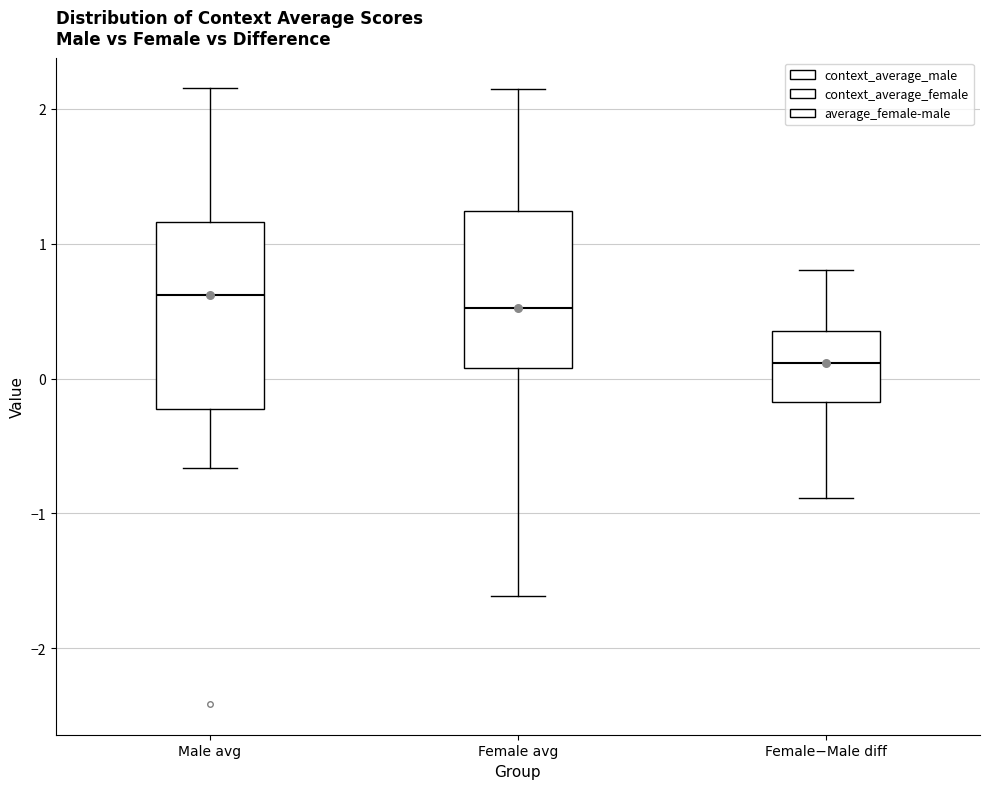

Which box has the lowest median line?

Female−Male diff